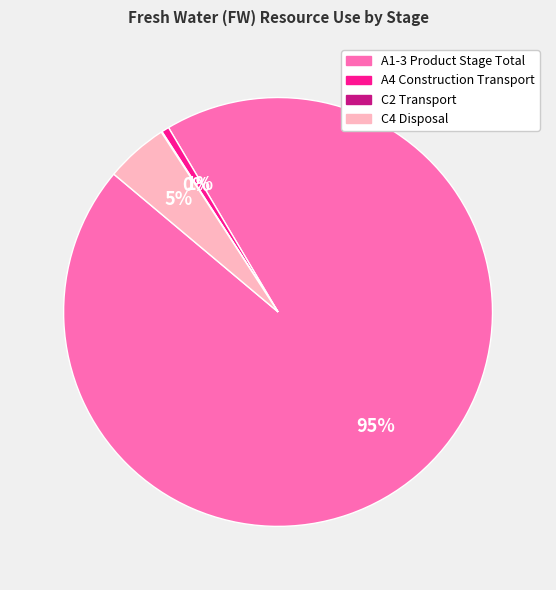

Which category has the biggest portion of the pie?

A1-3 Product Stage Total